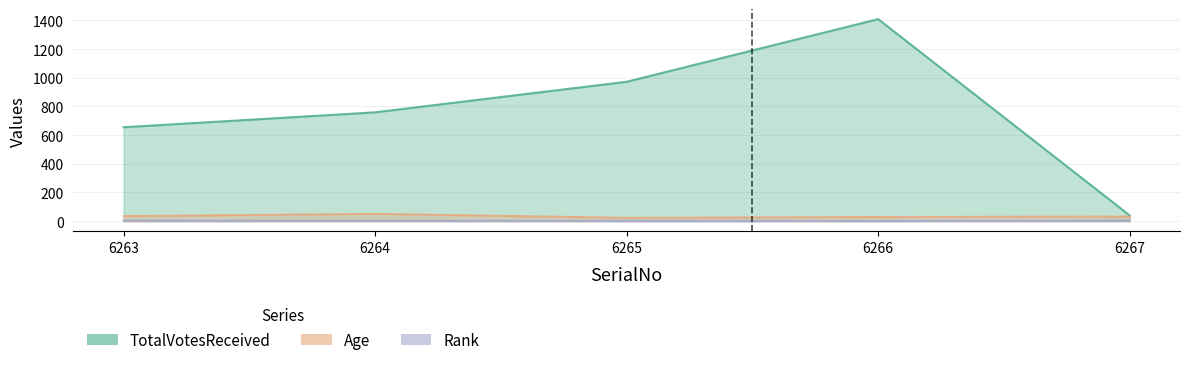

Rank the series at 6265 from highest to lowest value.

TotalVotesReceived, Age, Rank